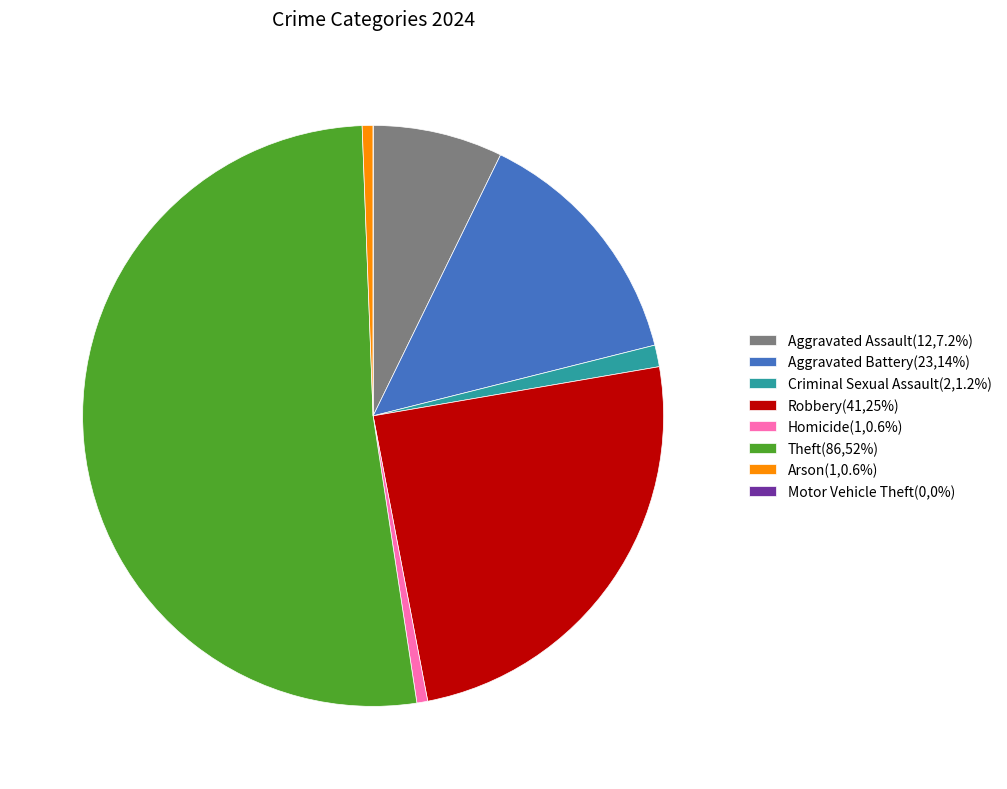

Combined, do Homicide(1,0.6%) and Aggravated Assault(12,7.2%) account for over 50%?

No